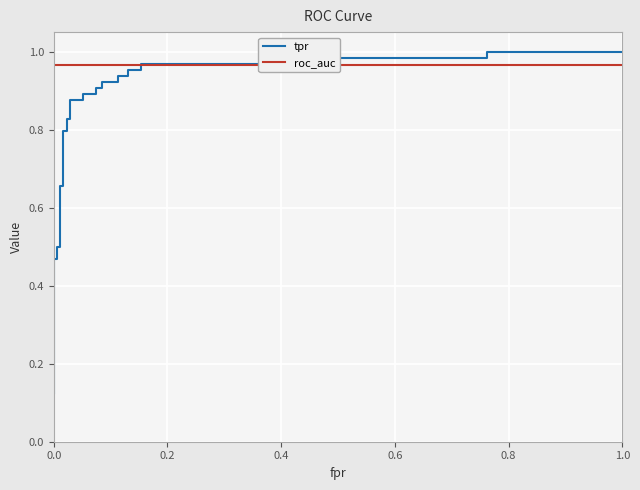

At how many categories does at least one series exceed 0?

30